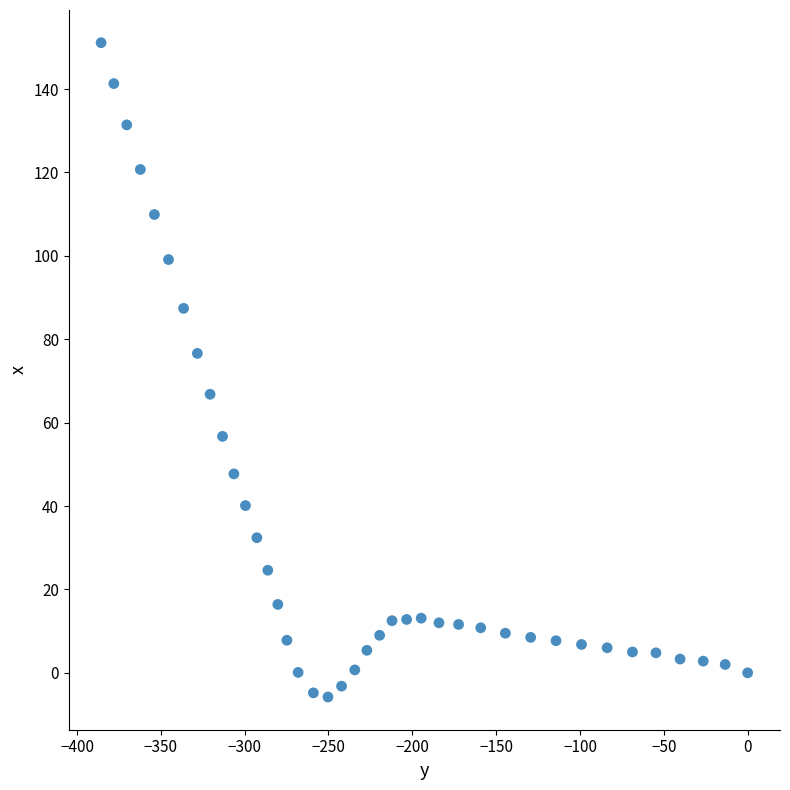

What is the range of Y values (max minus min)?

156.9